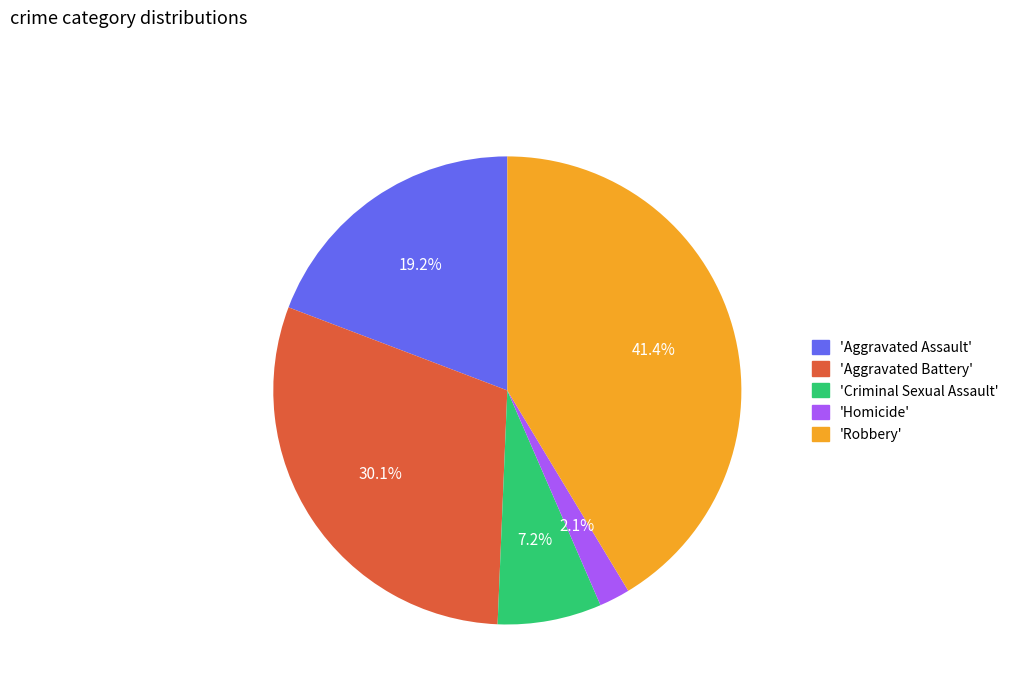

Is there any slice that represents more than half of the pie?

No